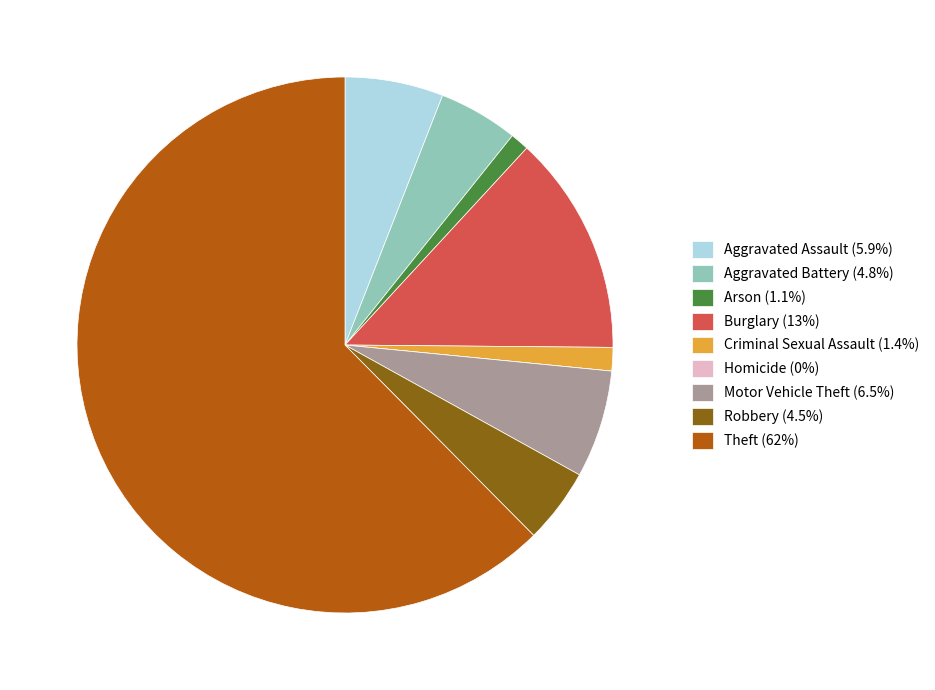

Approximately how many times larger is the value at Burglary (13%) compared to Aggravated Assault (5.9%)?

2.2